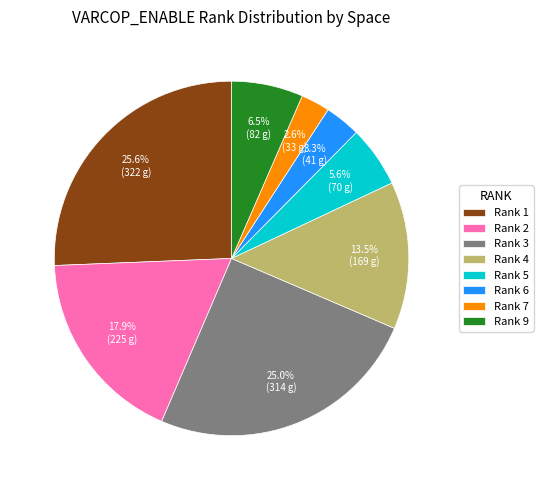

How many slices are in this pie chart?

8